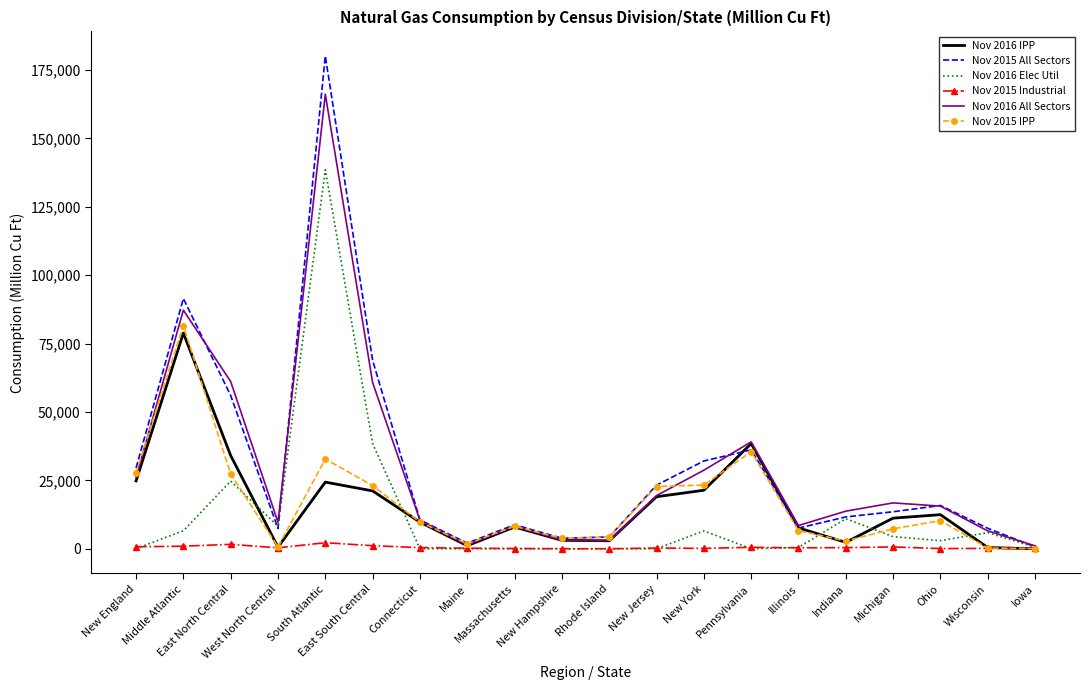

Count the number of categories in the chart.

20